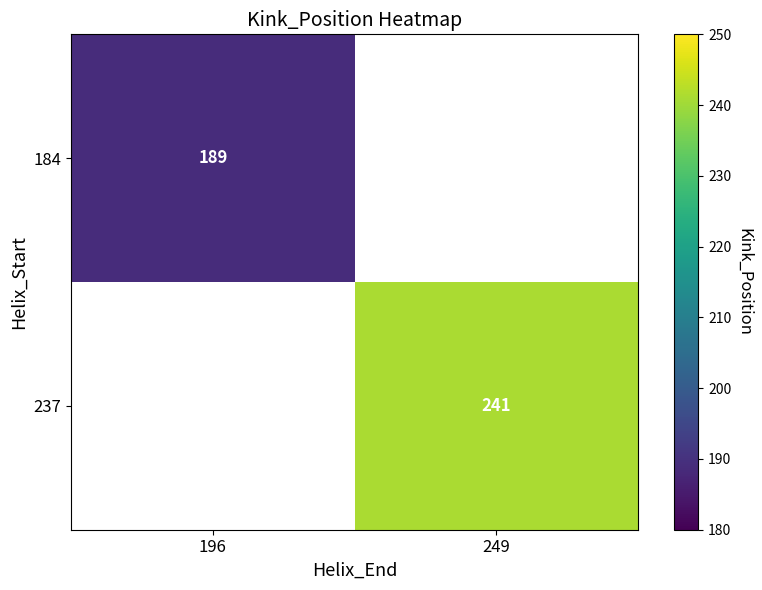

Between 196 and 249, which is larger?

249